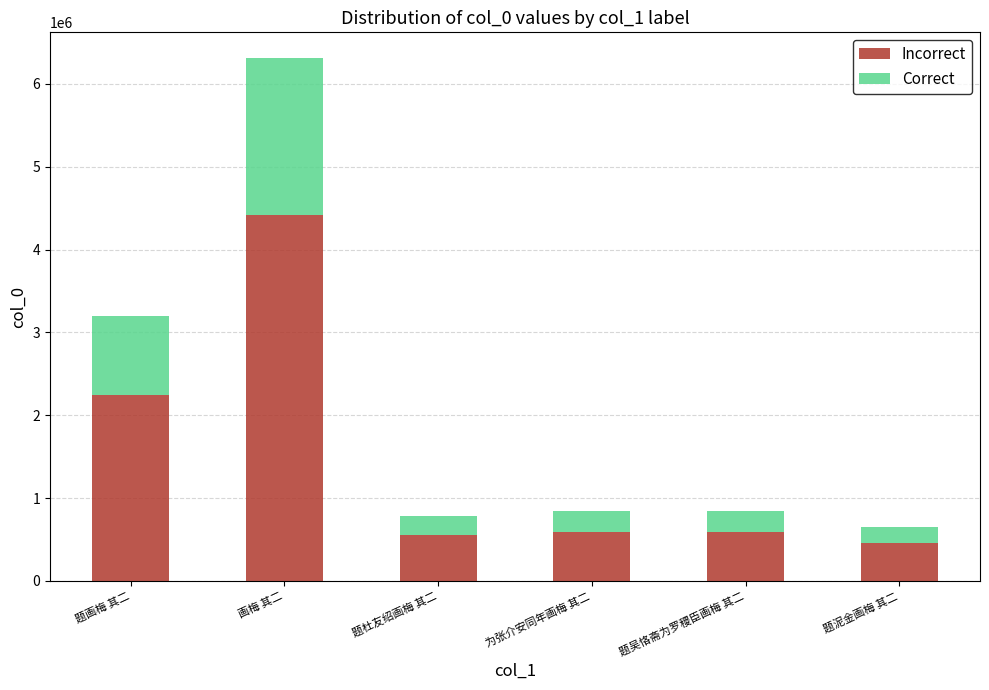

Does the chart contain any negative values?

No